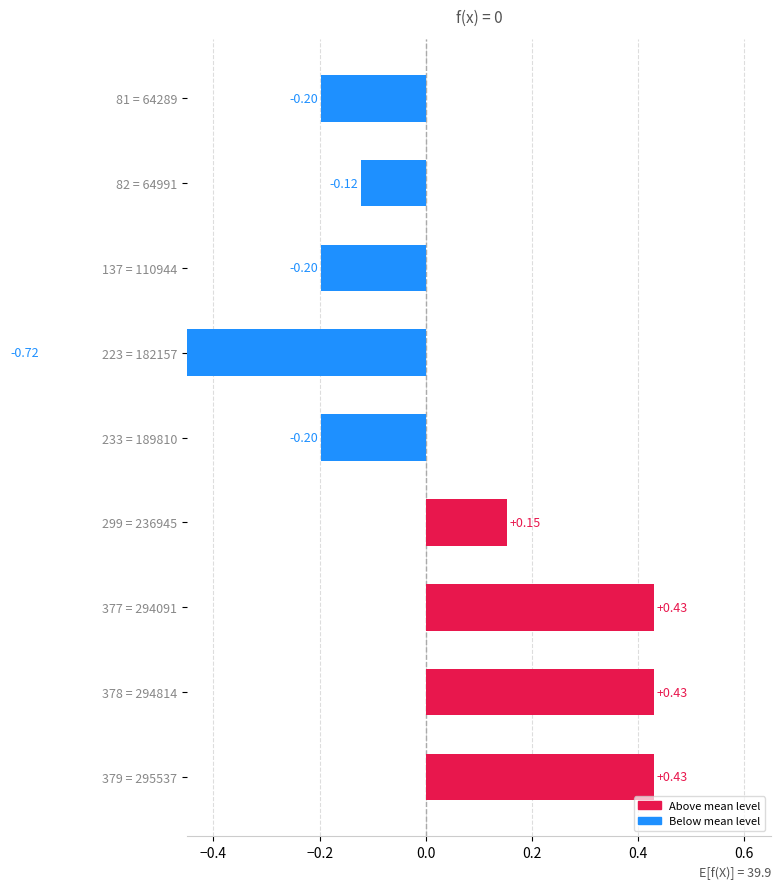

What is the difference between the second highest and second lowest values?

0.6